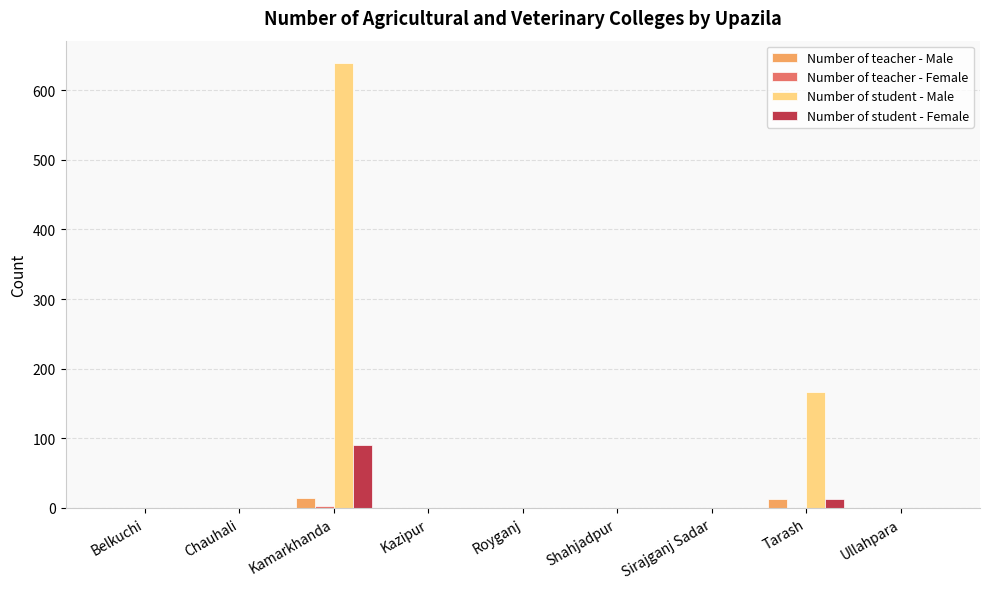

What is the maximum value shown in the chart?

639